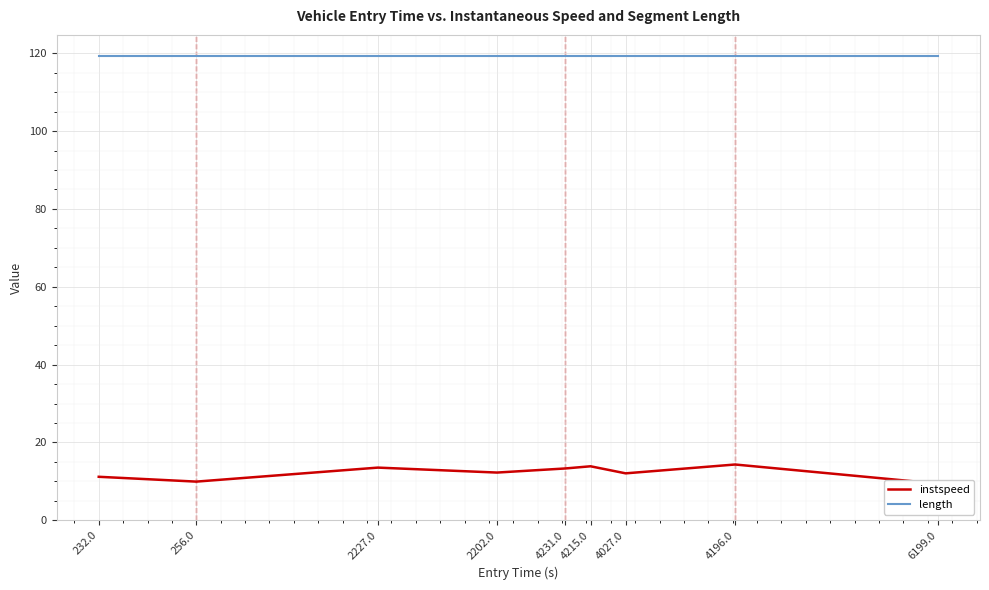

Rank the series by their average value, from lowest to highest.

instspeed, length